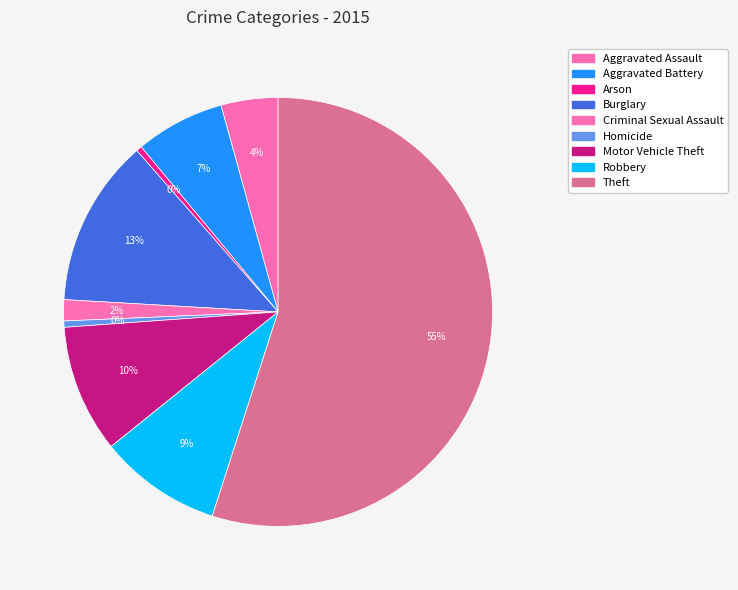

What is the change in value from Motor Vehicle Theft to Theft?

+47282